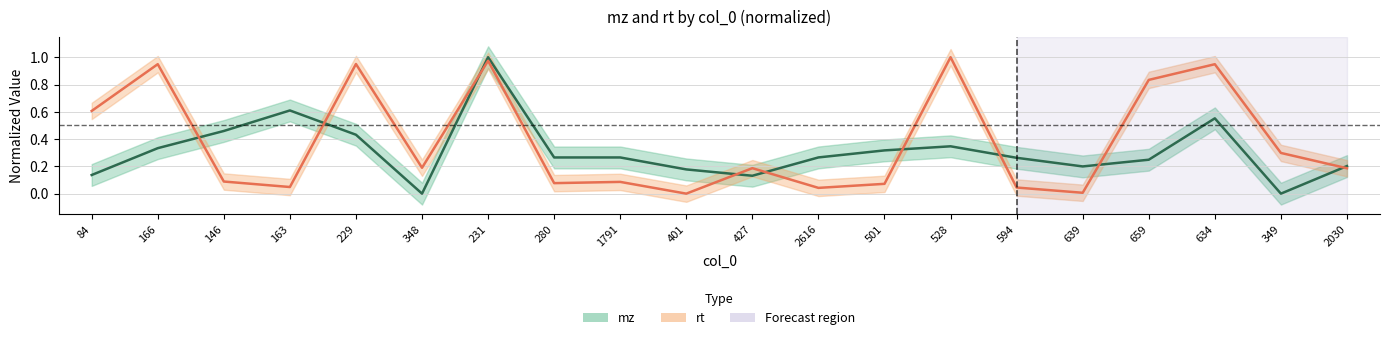

True or false: mz and rt cross at least once.

True